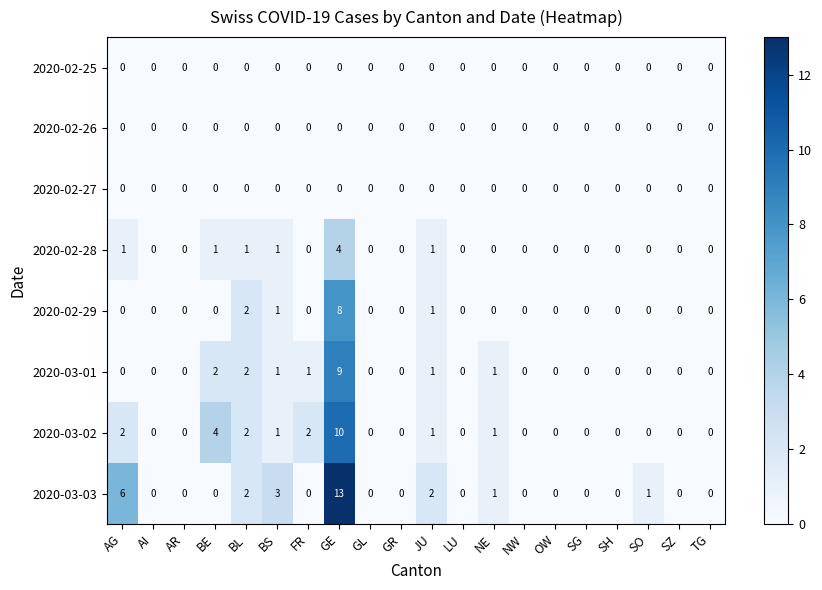

The value of 2020-02-25 at OW is 0. True or false?

True